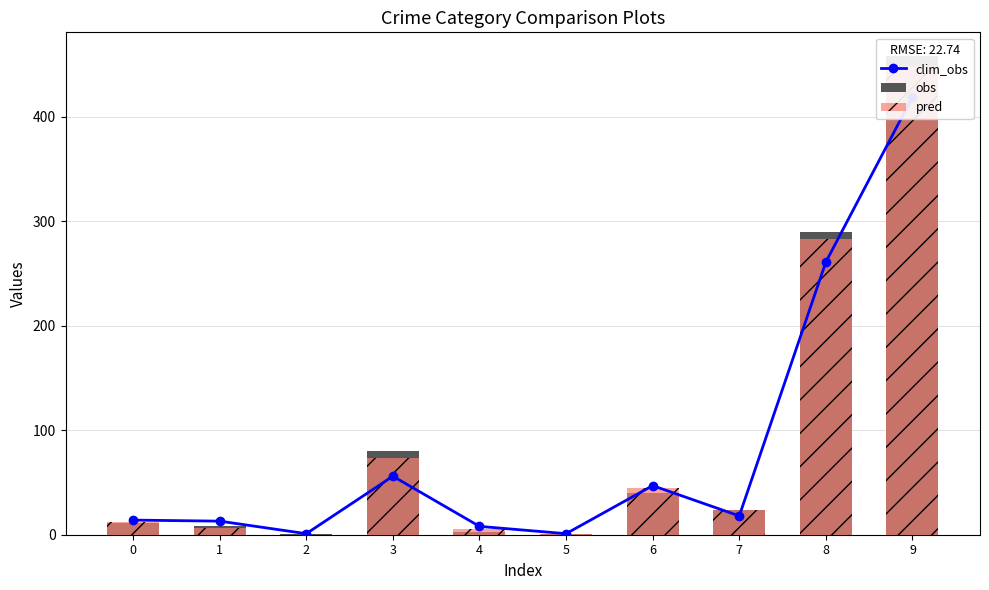

Reading left to right, transcribe all the data shown in this chart.

clim_obs: 14	13	1	56	8	1	47	18	261	419
obs: 11	8	1	80	3	1	40	24	290	458
pred: 12	6	0	73	5	1	45	24	283	449